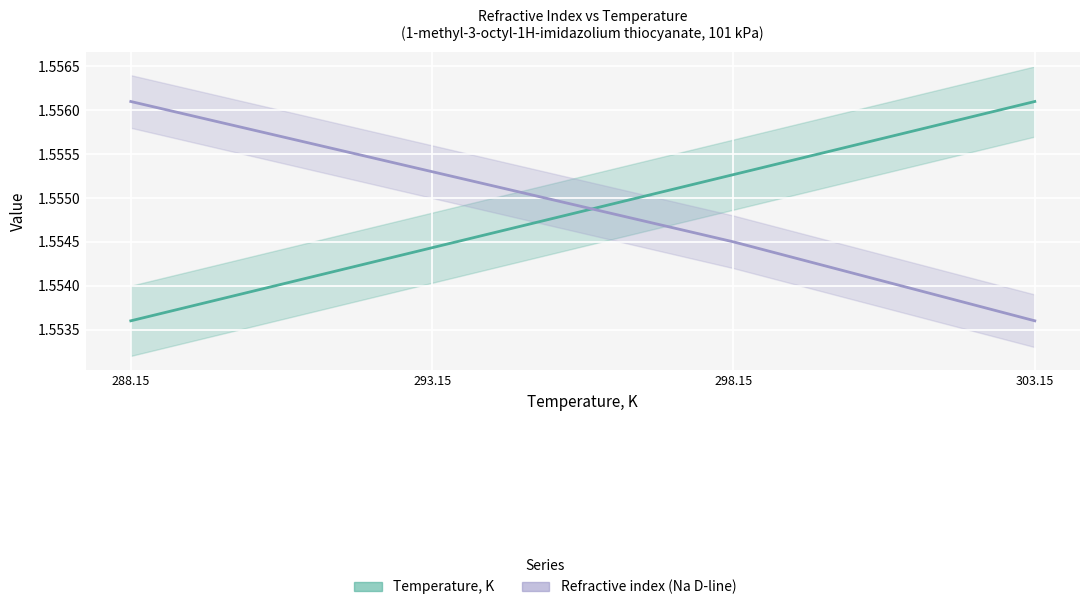

What is the greatest value displayed?

1.6